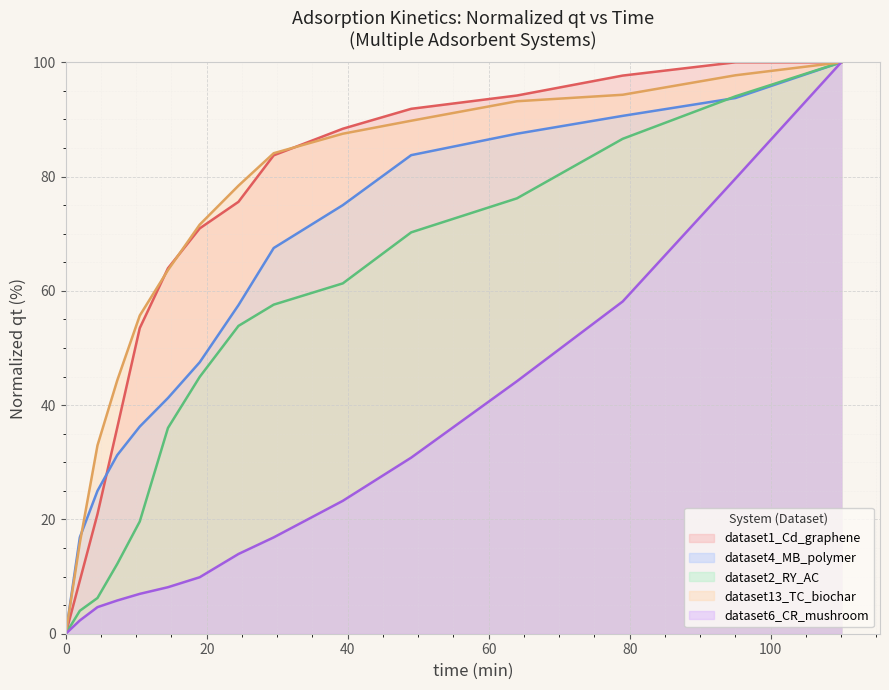

How many intersections are there between dataset2_RY_AC and dataset4_MB_polymer?

1